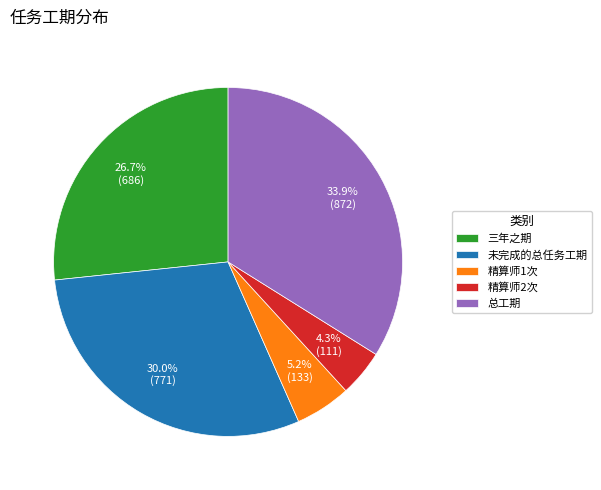

Which category has the biggest portion of the pie?

总工期